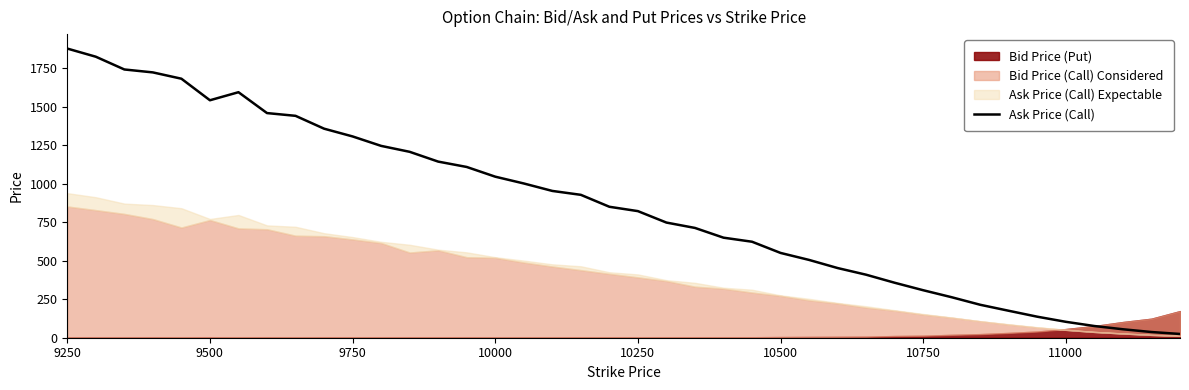

At which label does Ask Price (Call) reach its peak?

9250